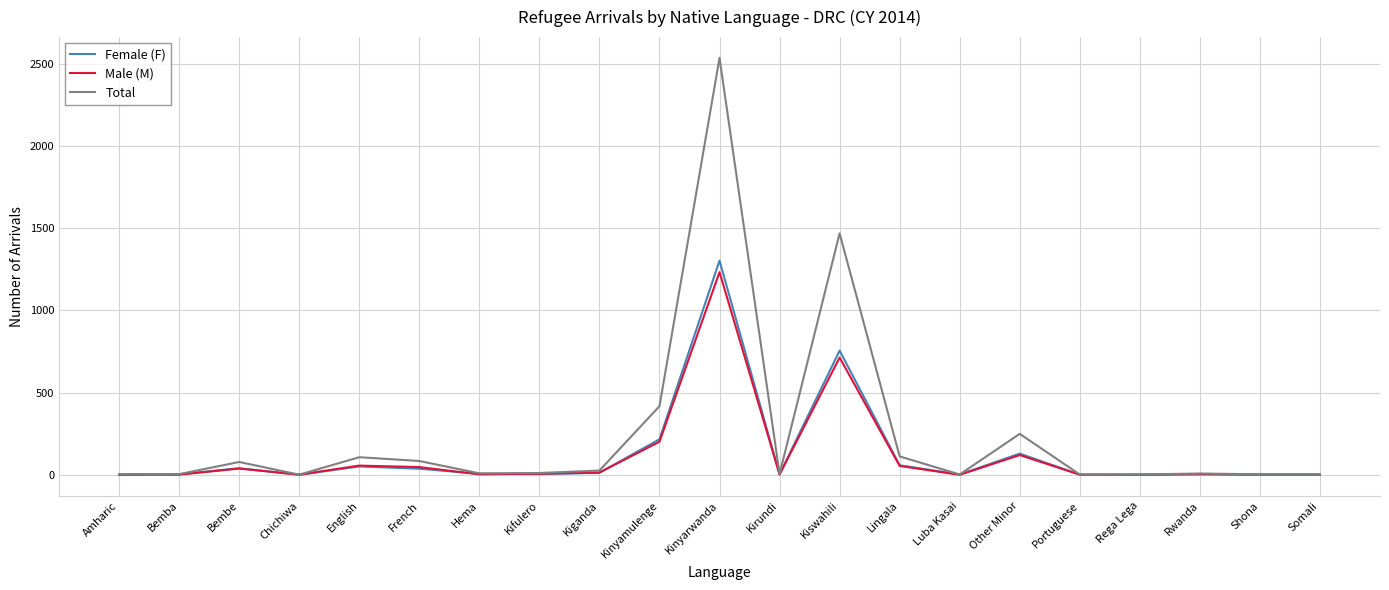

What is the total value across all series at Lingala?

224